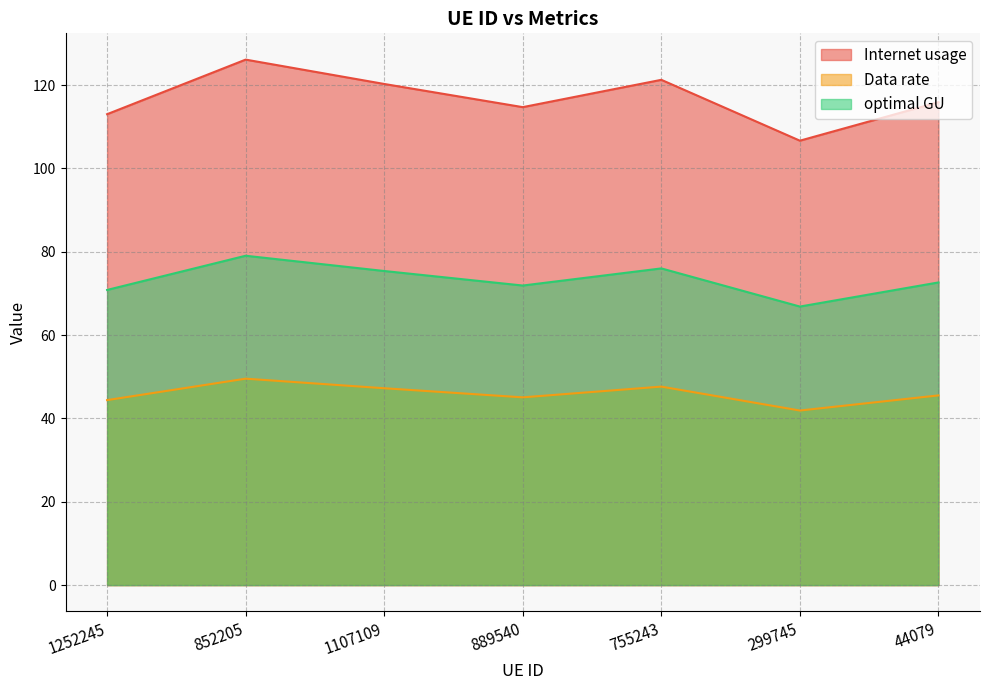

What is the sum of all optimal GU values?

512.6